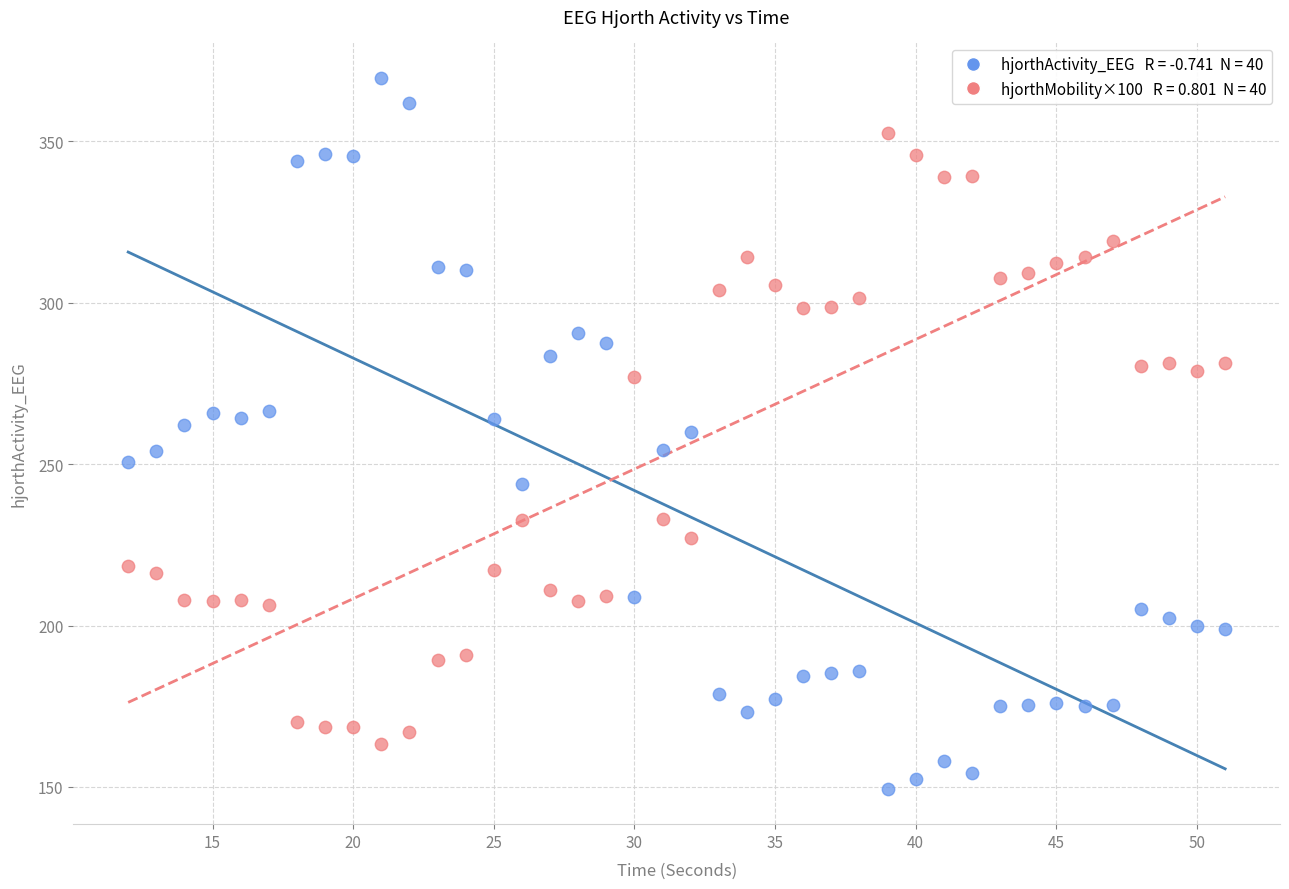

Across all data points, what is the range of X values (max minus min)?

39.0